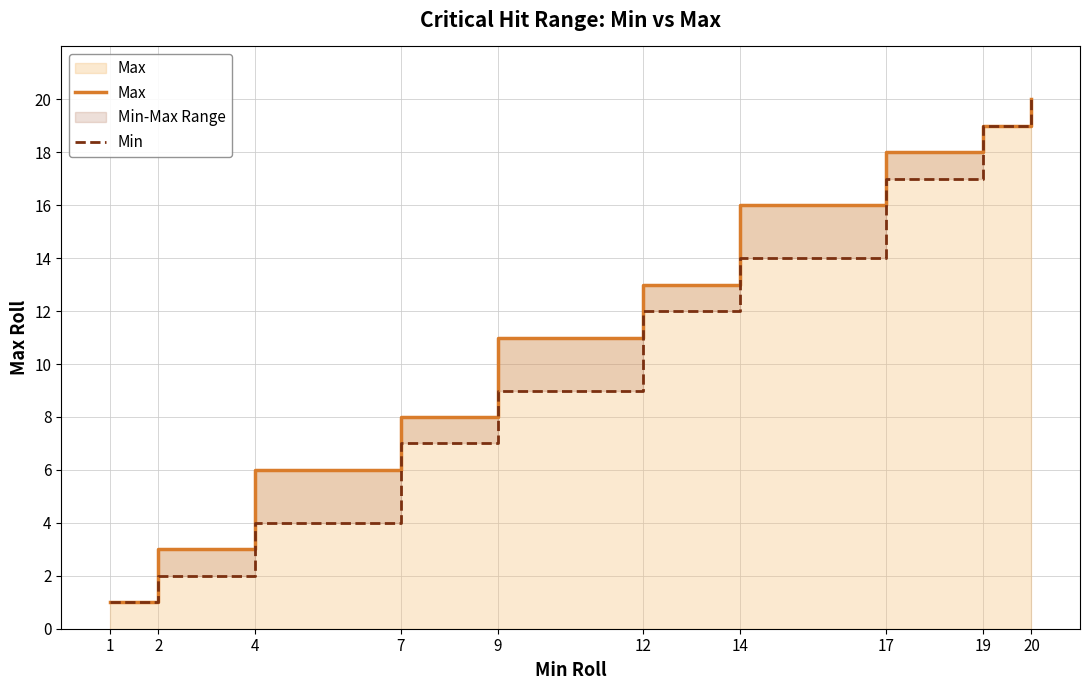

At which label is Min closest to 10?

9